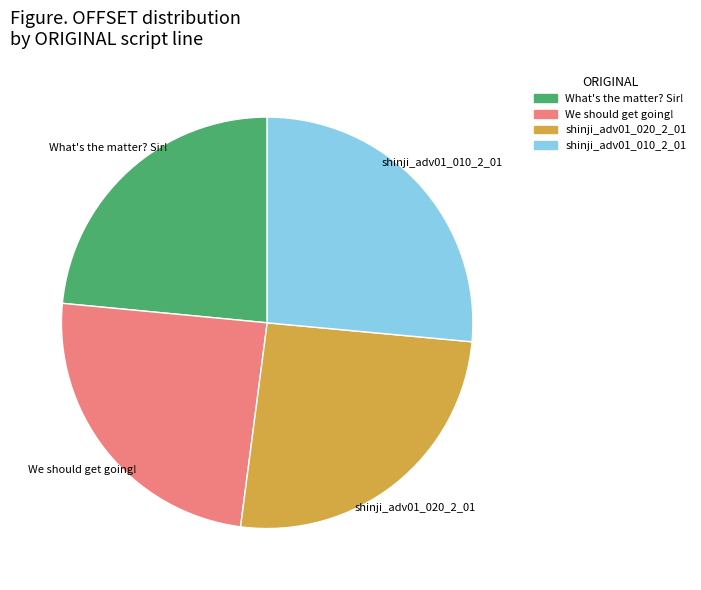

Do We should get going! and What's the matter? Sir! together represent more than half of the pie?

No